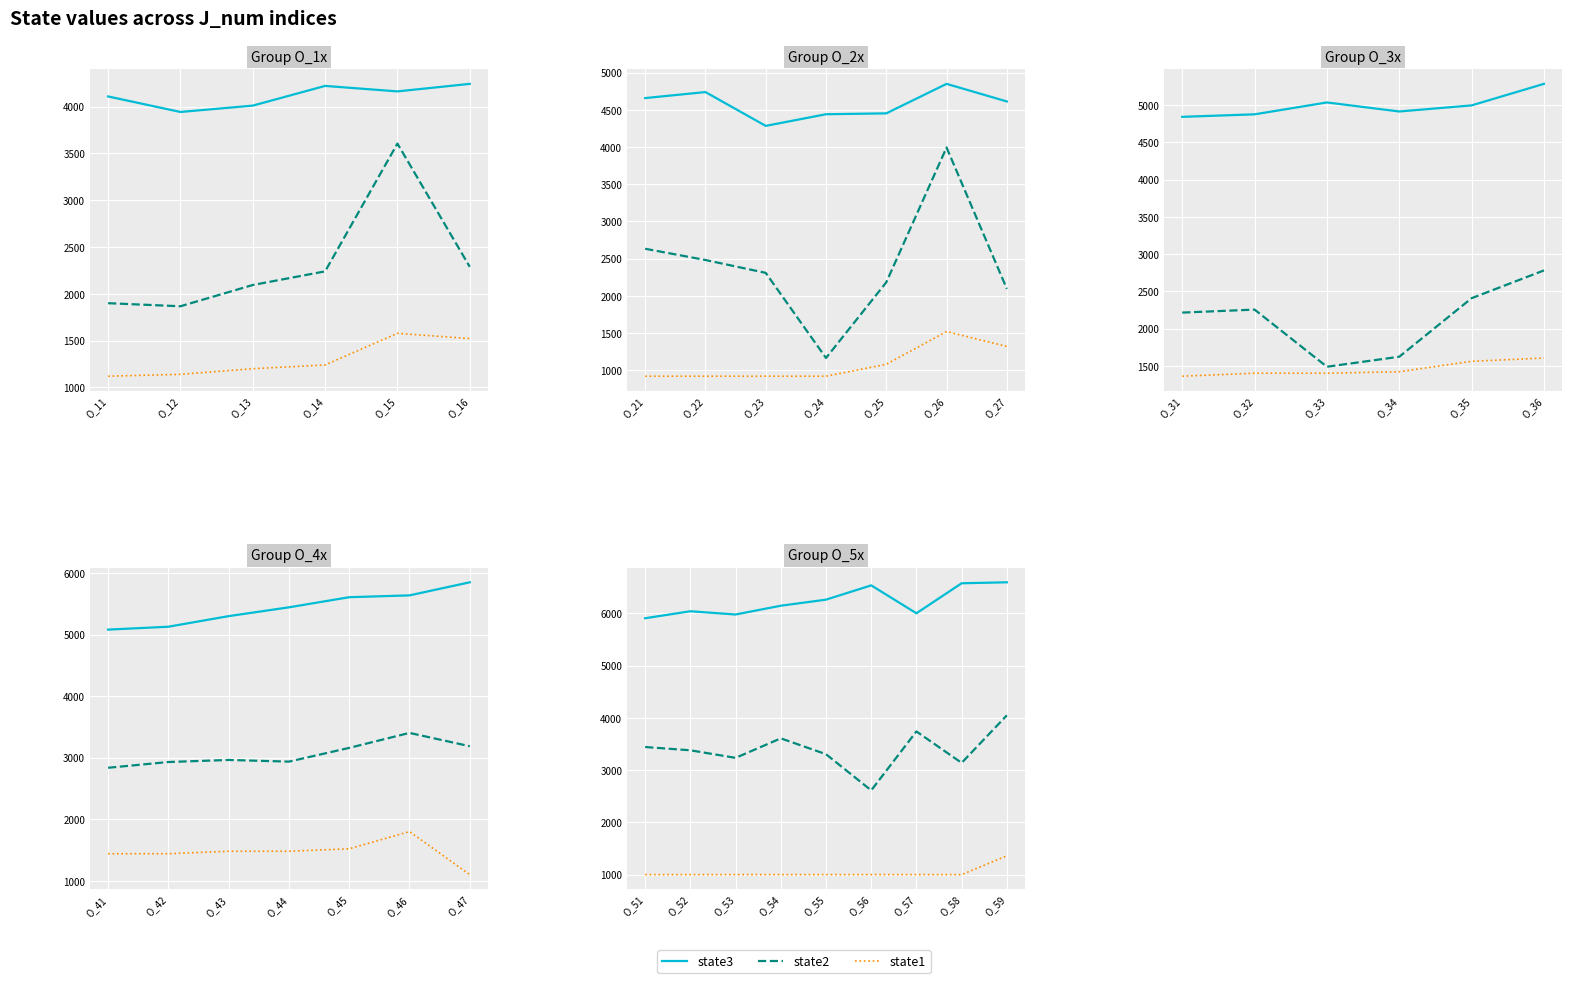

Count the number of categories in the chart.

9